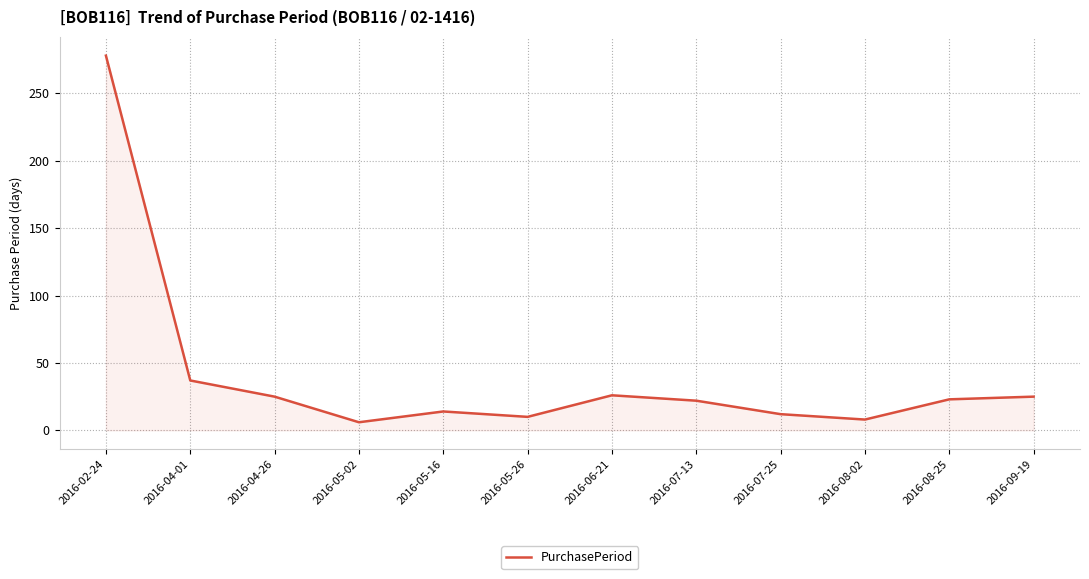

Between 2016-08-25 and 2016-04-01, which is larger?

2016-04-01